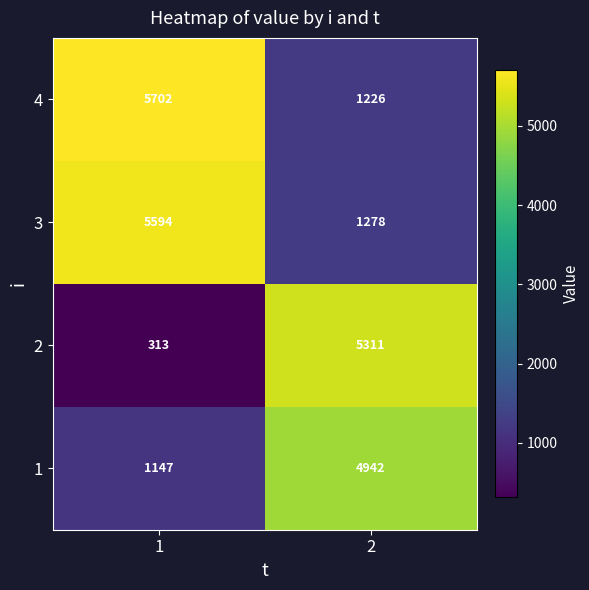

What is the smallest value displayed?

313